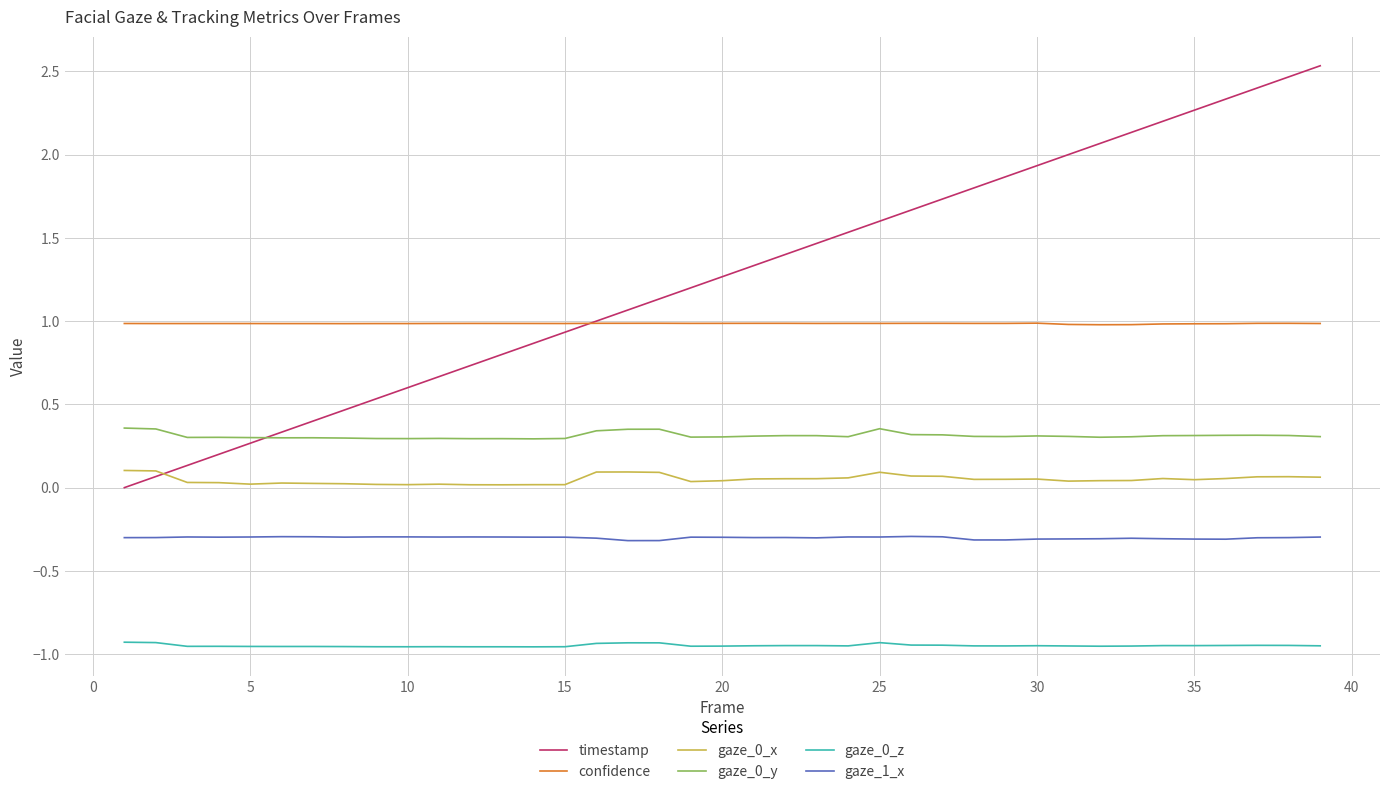

True or false: confidence and gaze_0_z cross at least once.

False